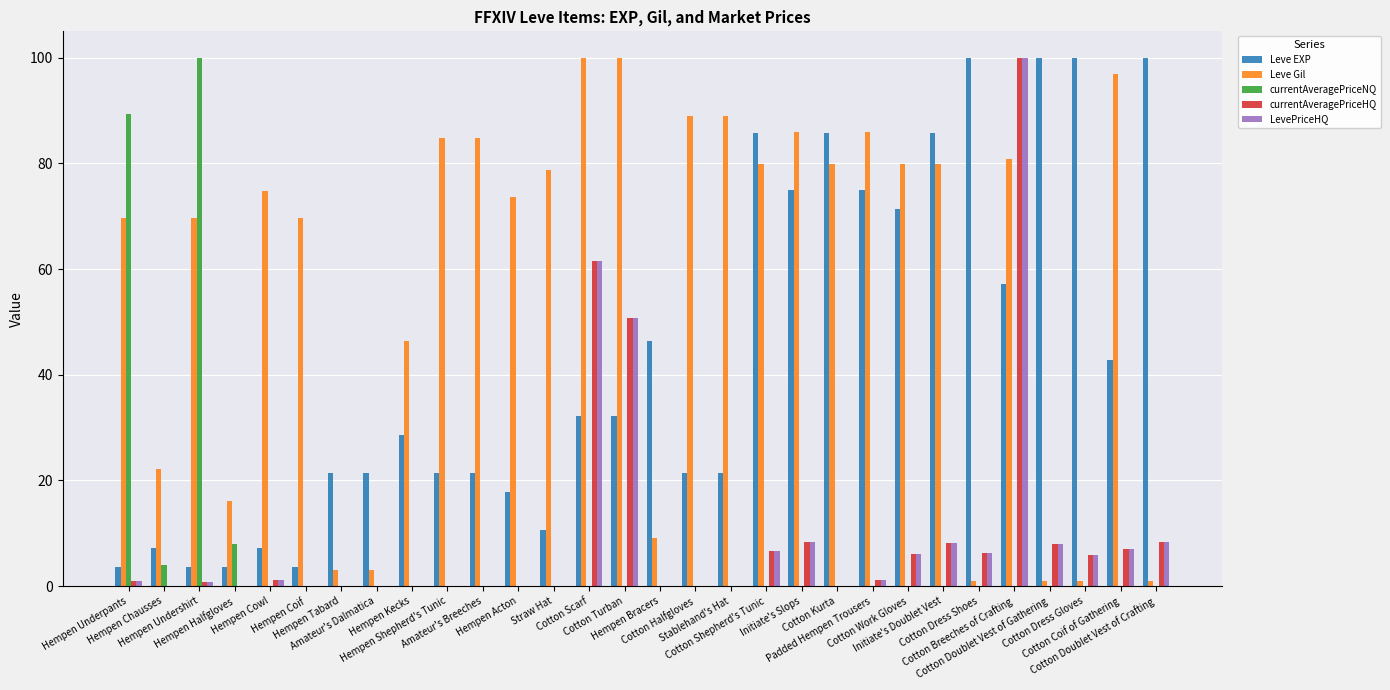

Which series has the largest total across all categories?

Leve Gil